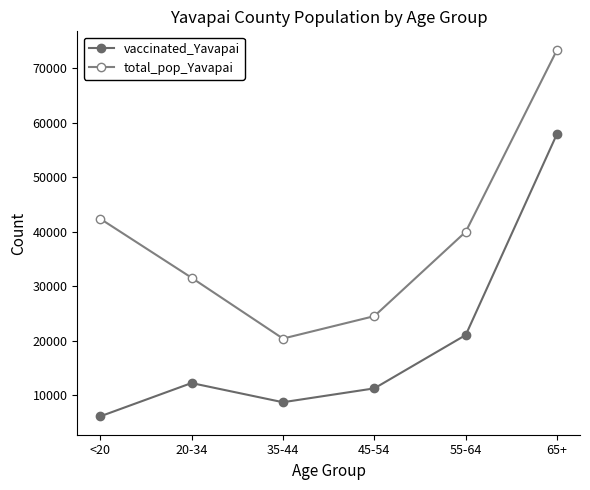

In vaccinated_Yavapai, how many points are higher than both neighbors (excluding endpoints)?

1